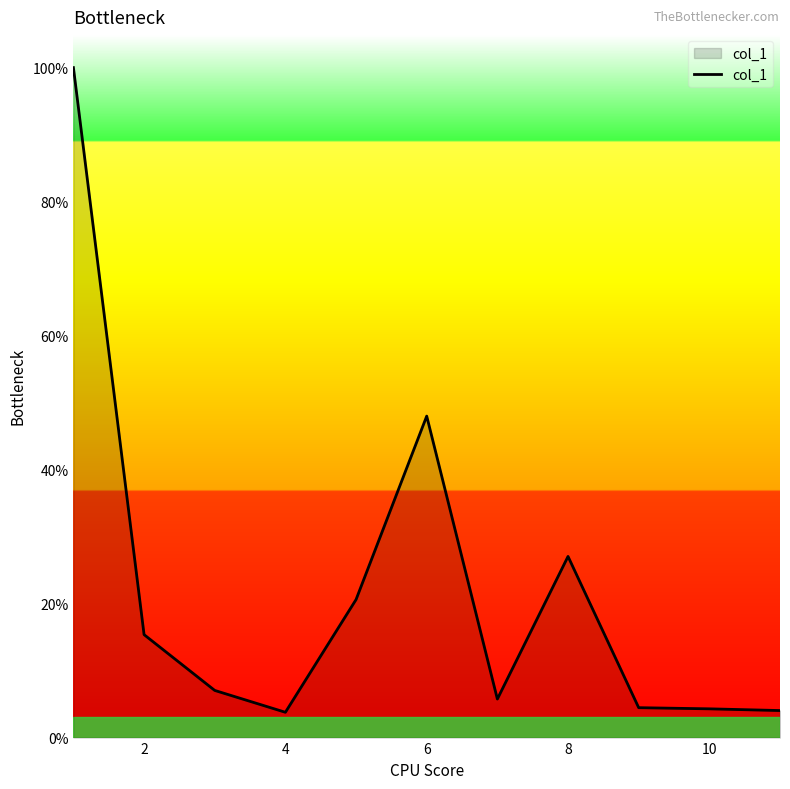

True or false: the data has more than 1 interior local peaks.

True